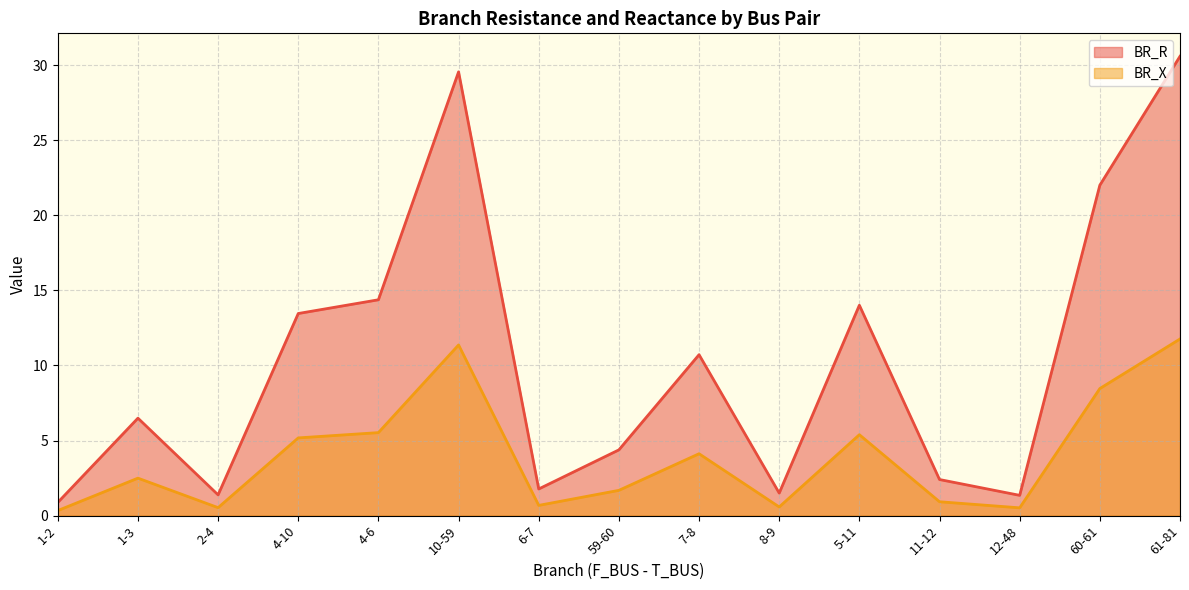

What is the label of the 3rd point from the left?

2-4